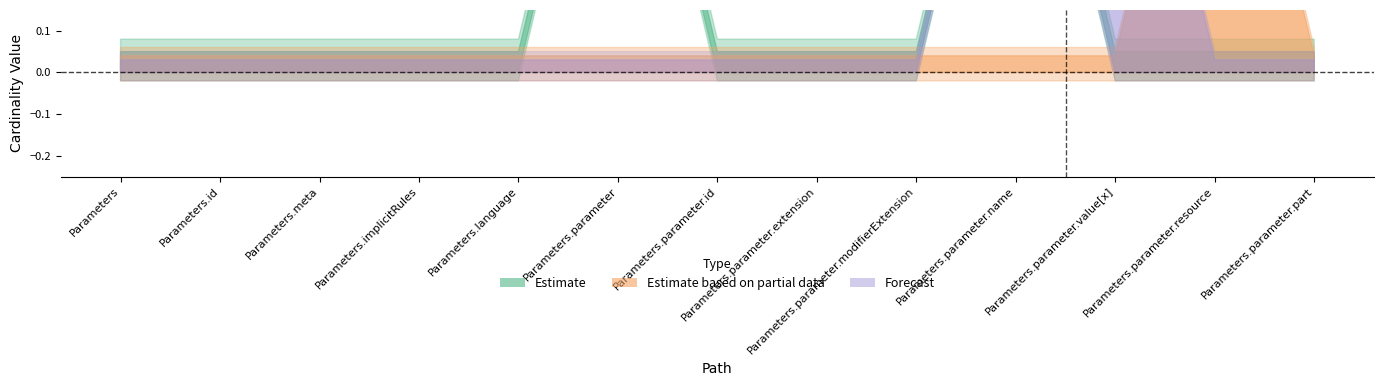

True or false: Base Min (forecast_upper) has more than 2 interior local peaks.

False